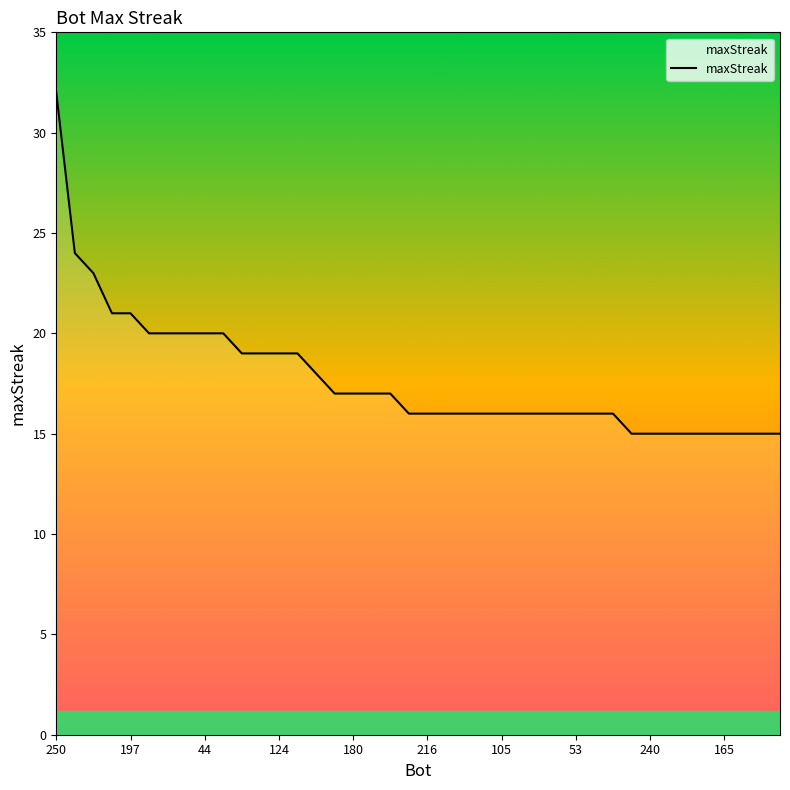

Does the chart have visible grid lines?

No